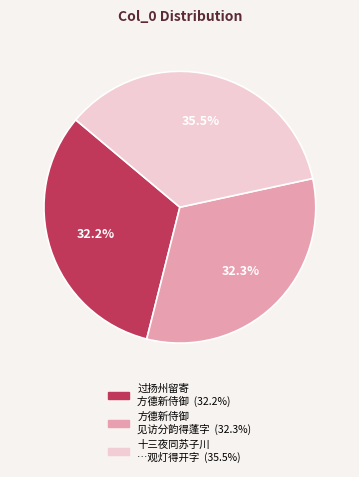

Does any single category account for the majority?

No